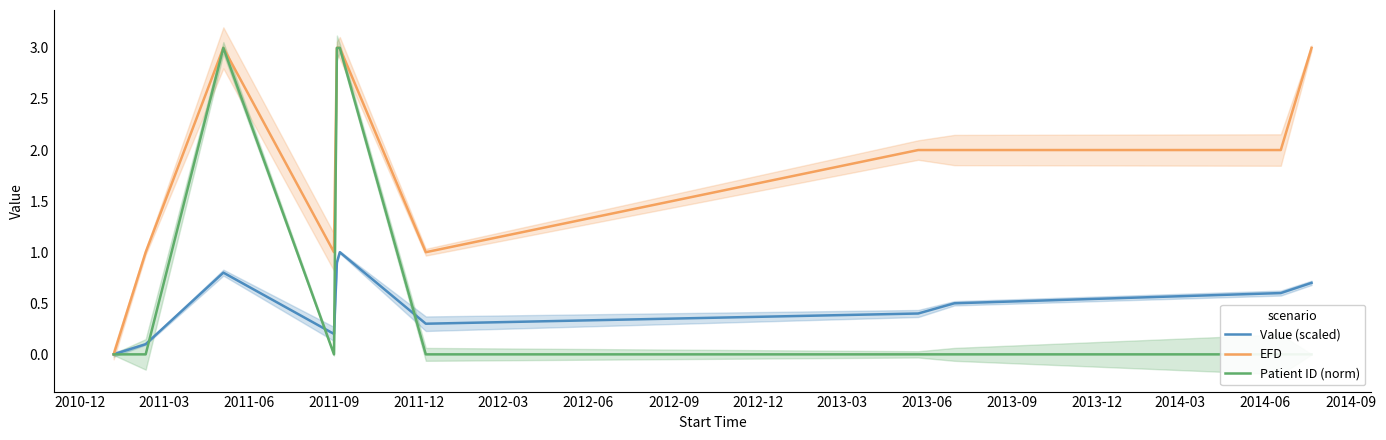

What is the maximum value for Value (scaled)?

1.0